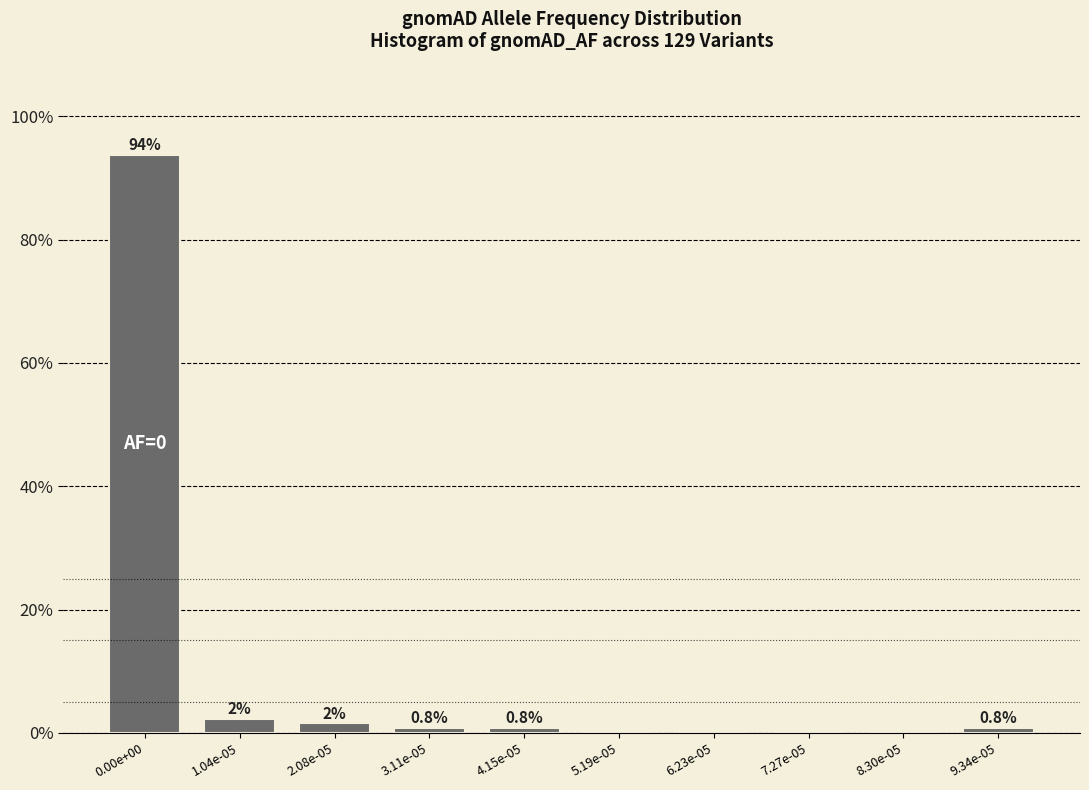

Where is the data nearest to the value 46?

1.04e-05